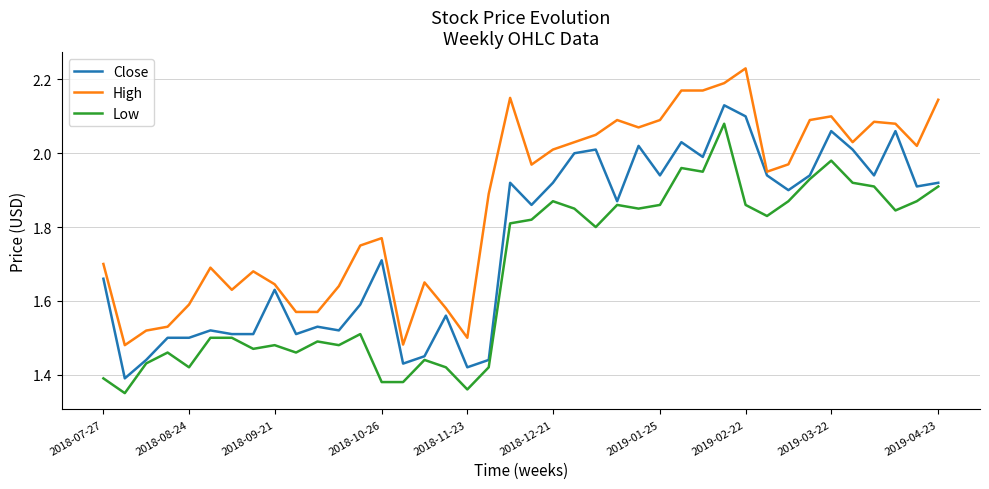

What are all the series names shown in the legend?

Close, High, Low